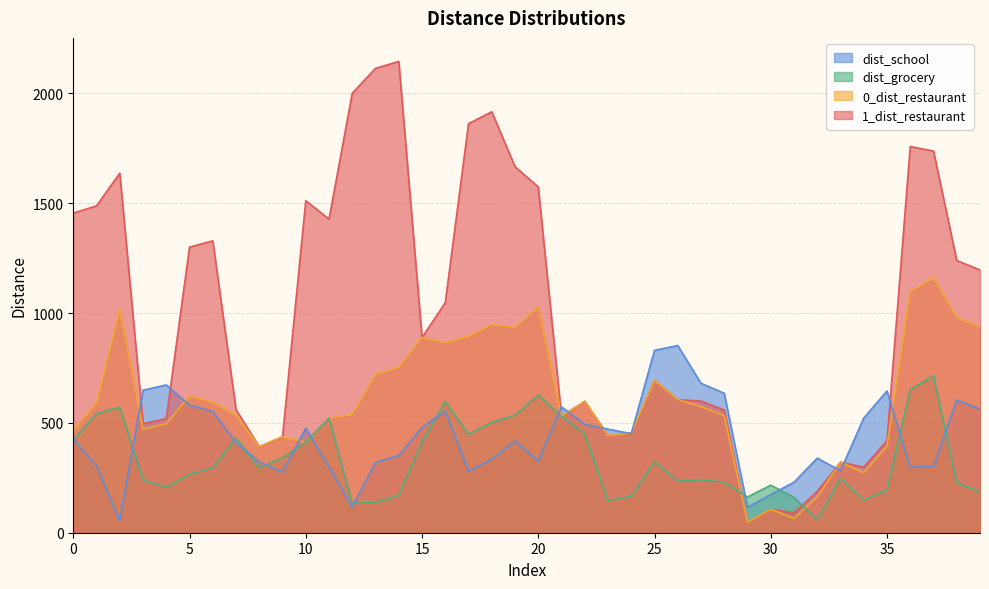

Does the chart have visible grid lines?

Yes